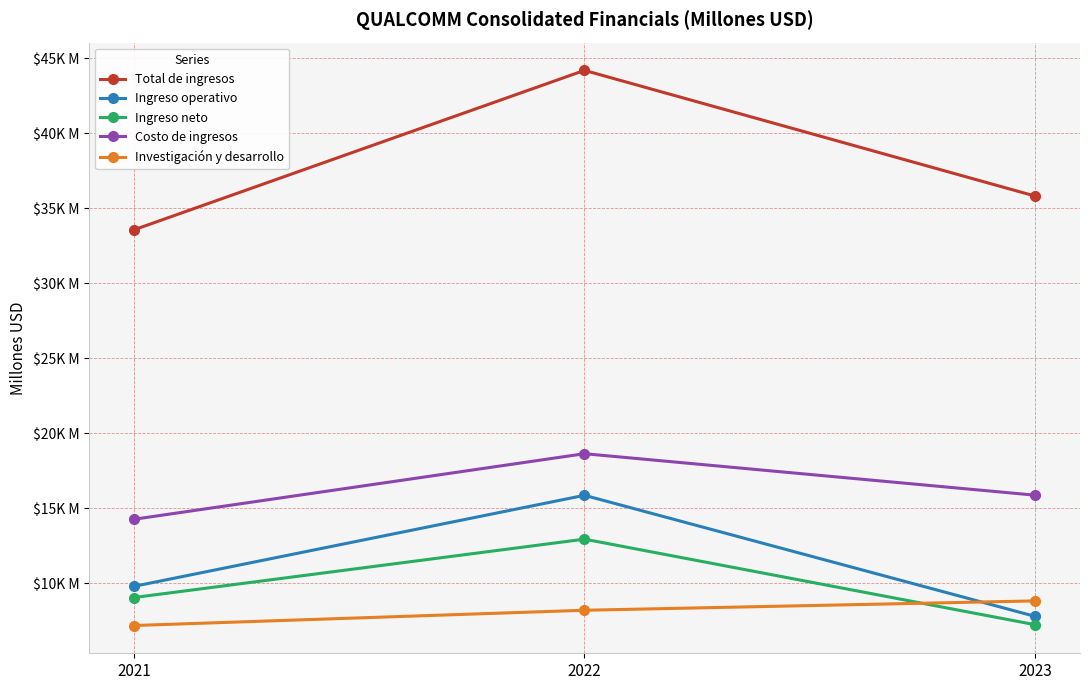

What is the difference between the maximum and minimum values in the Ingreso operativo series?

8072